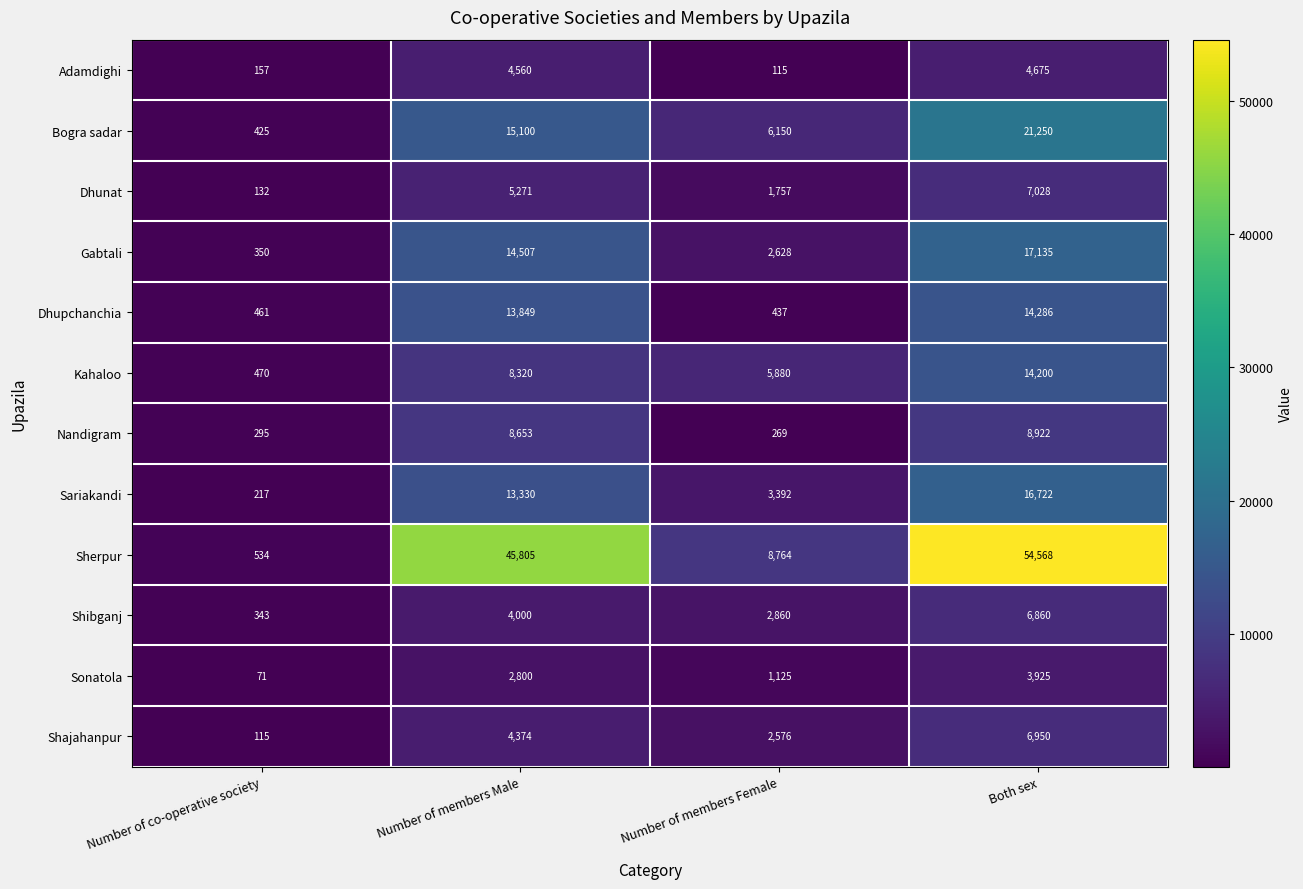

What is the difference between the highest and lowest values at Number of members Female?

8649